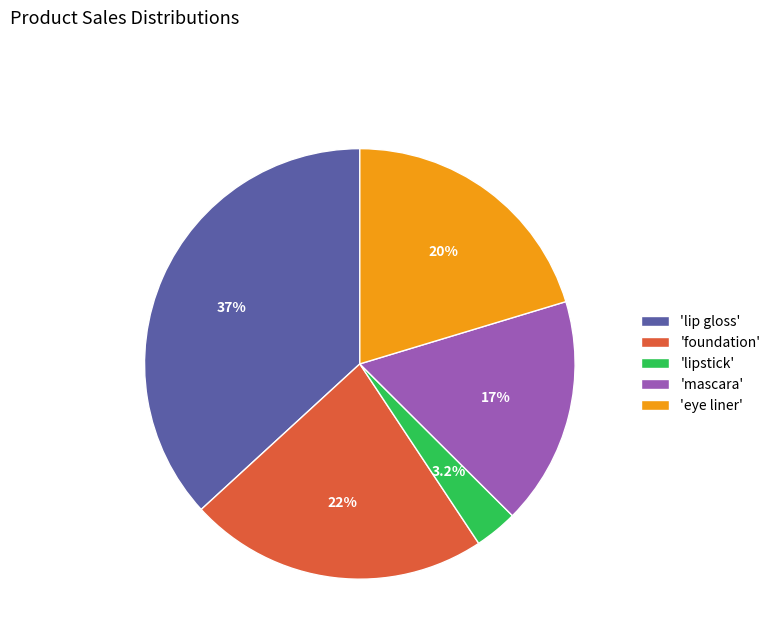

What is the smallest slice in the pie chart?

'lipstick'